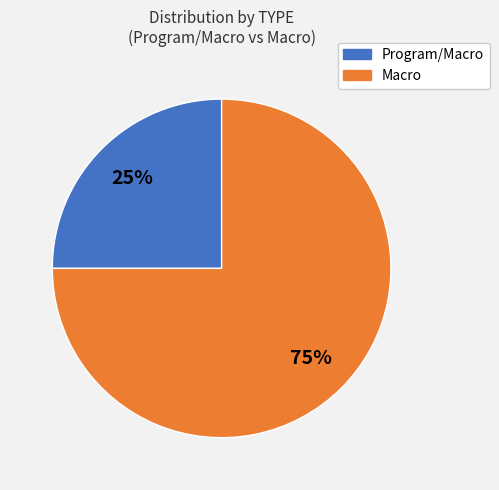

Do Macro and Program/Macro together represent more than half of the pie?

Yes